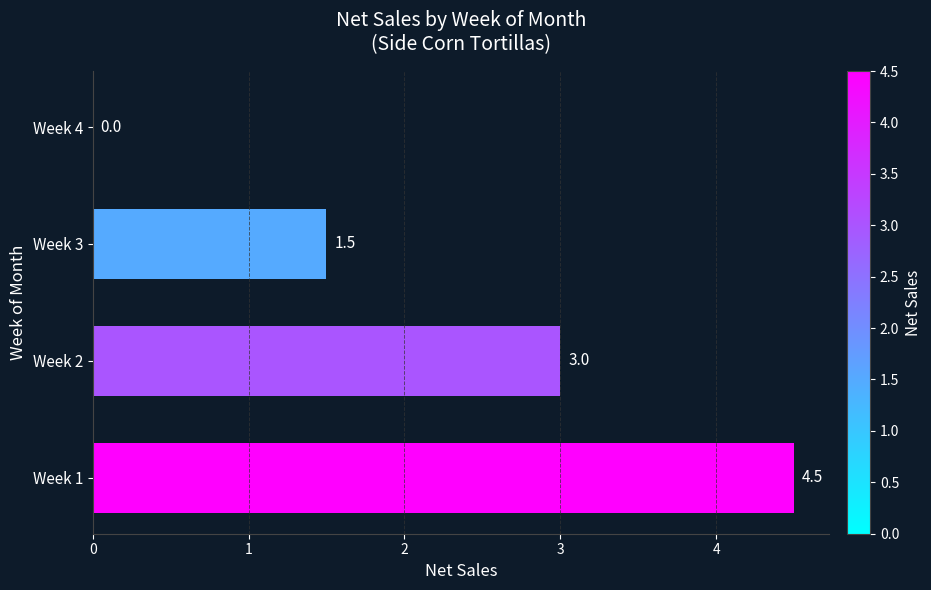

Where is the data nearest to the value 2?

Week 3